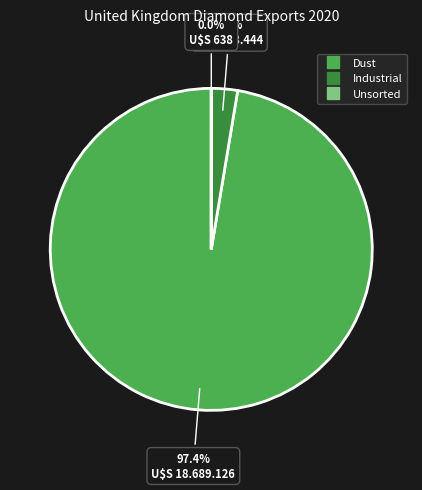

Which category has the biggest portion of the pie?

Dust